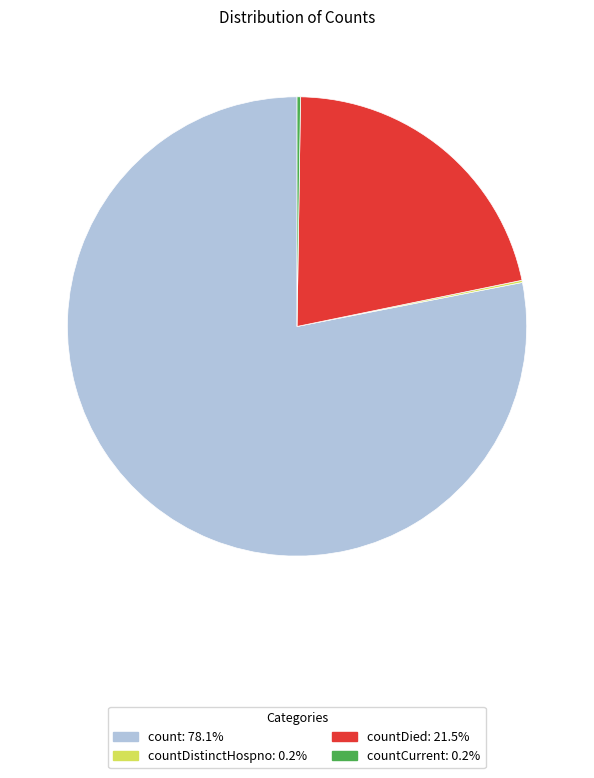

Does any single category account for the majority?

Yes